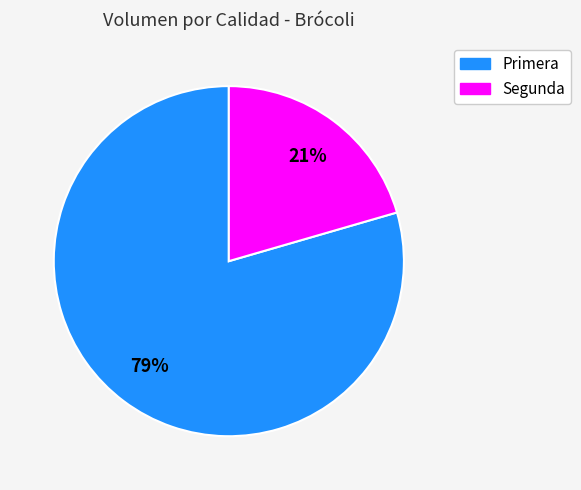

To the nearest percent, what percentage of the pie is Primera?

79%